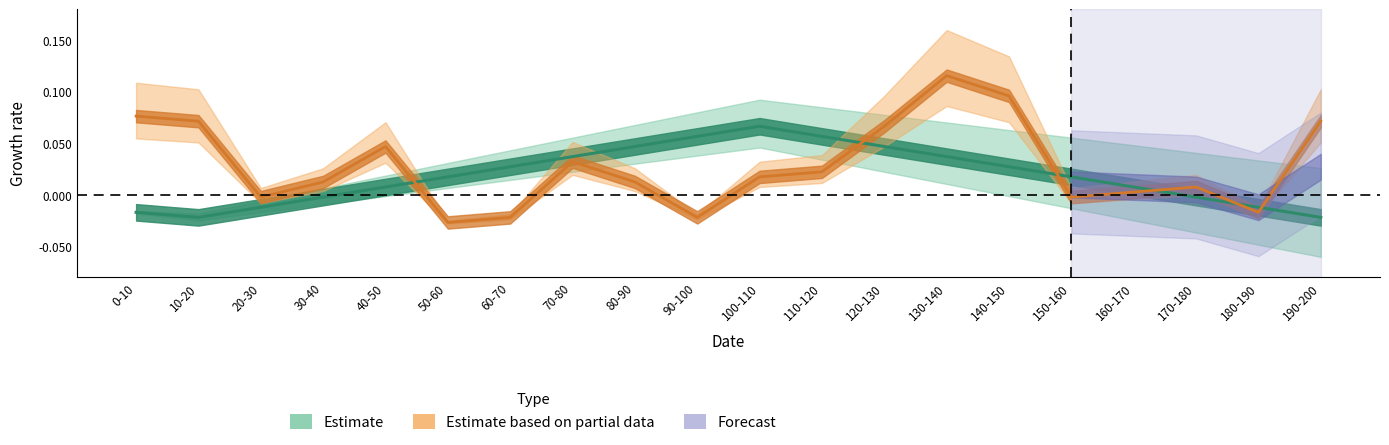

Where does the DATA1_fi series first go above 0?

40-50